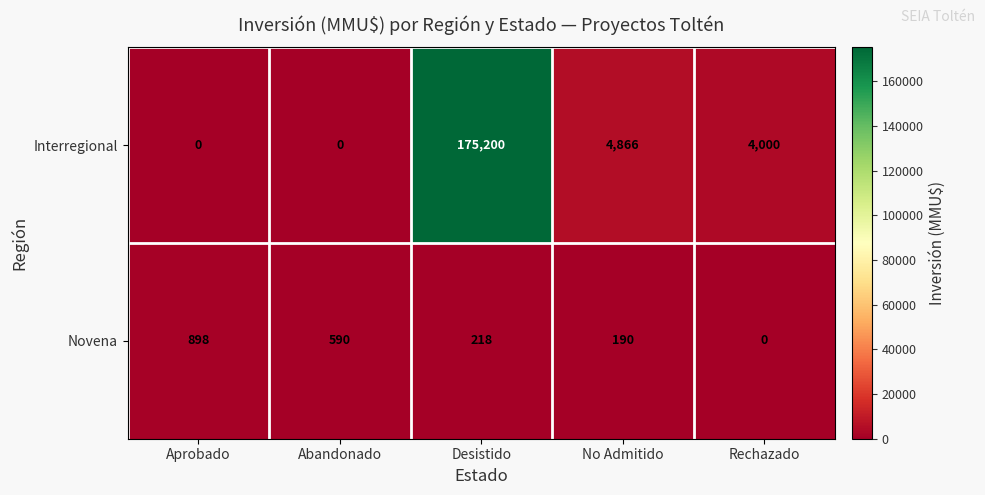

How many categories are shown in the chart?

5